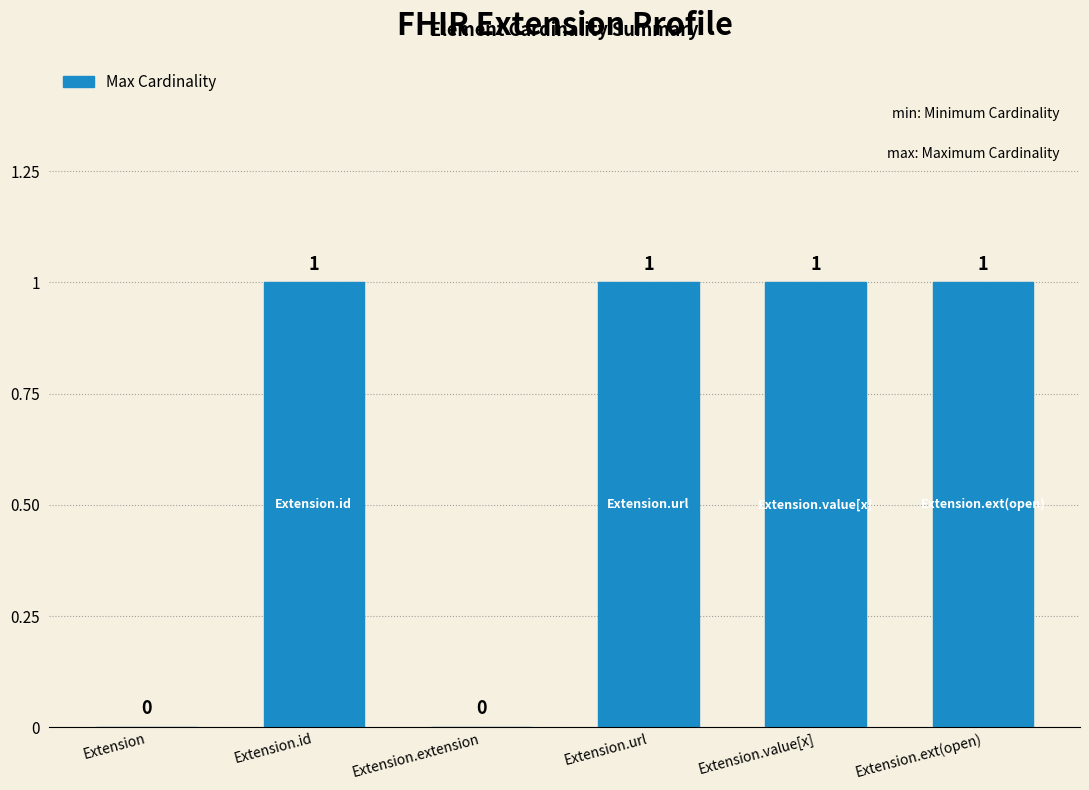

How many values are between 0 and 1?

6